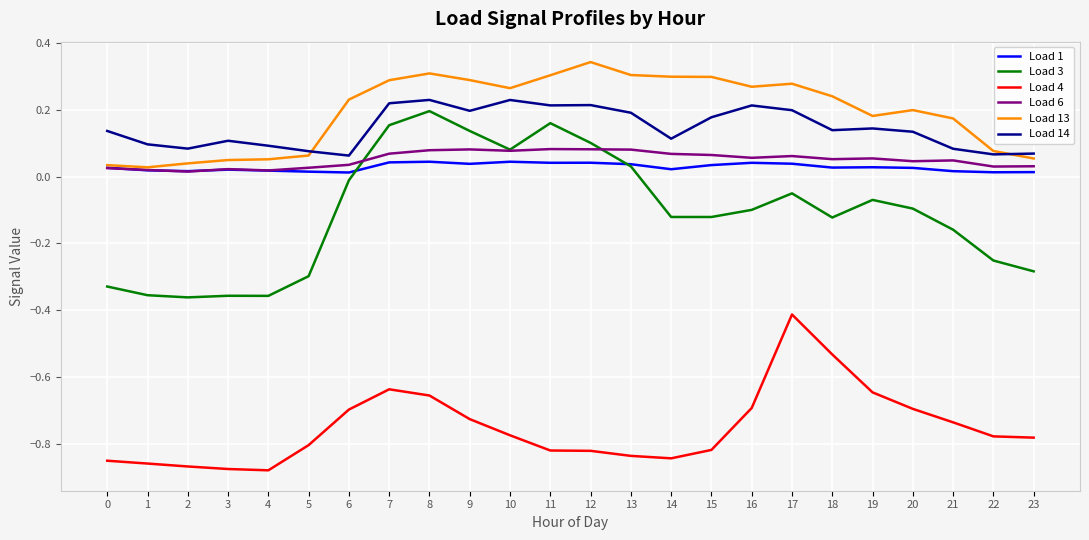

Rank the series by their maximum value, from lowest to highest.

Load 4, Load 1, Load 6, Load 3, Load 14, Load 13